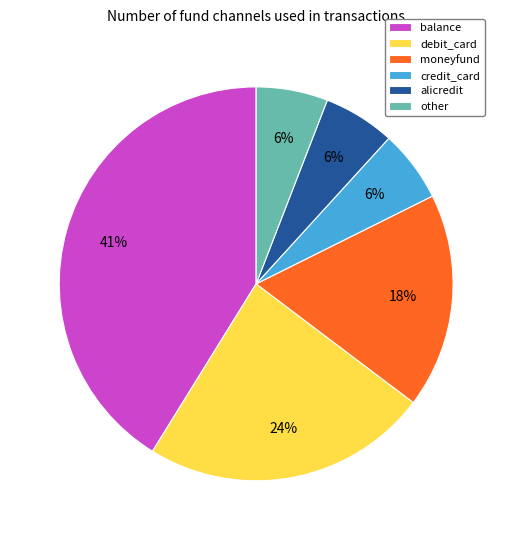

The moneyfund slice represents 12% of the pie. True or false?

False